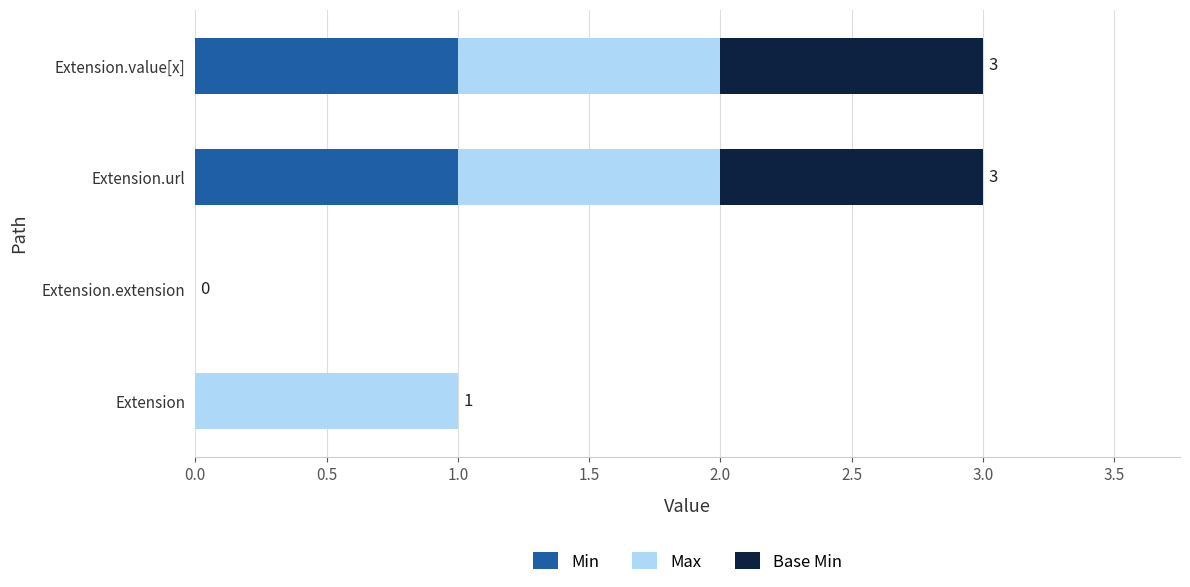

The value of Min at Extension is 0. True or false?

True